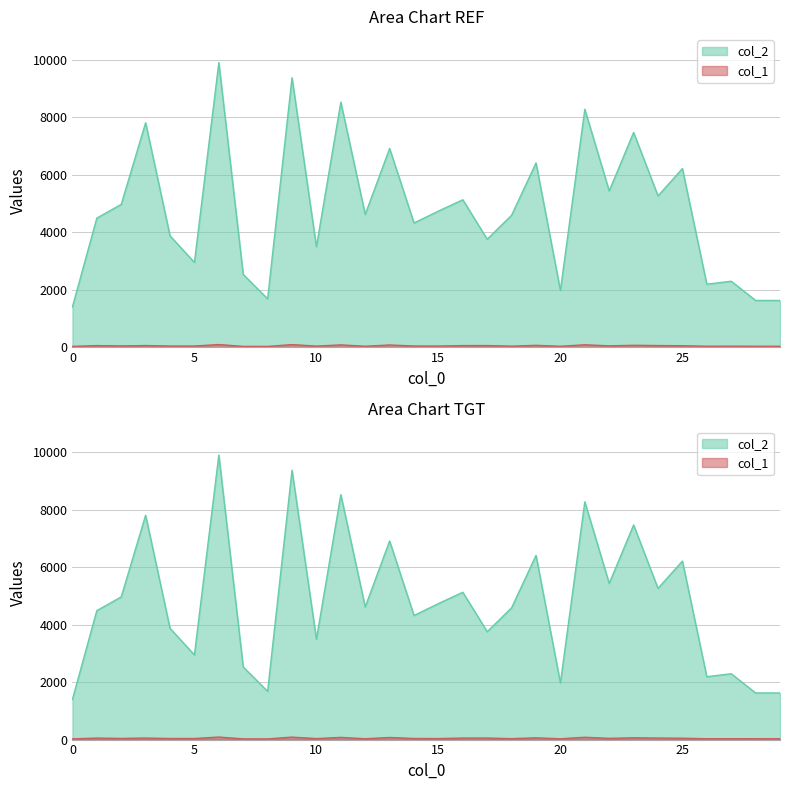

The value of col_2 at 16 is 5131. True or false?

True